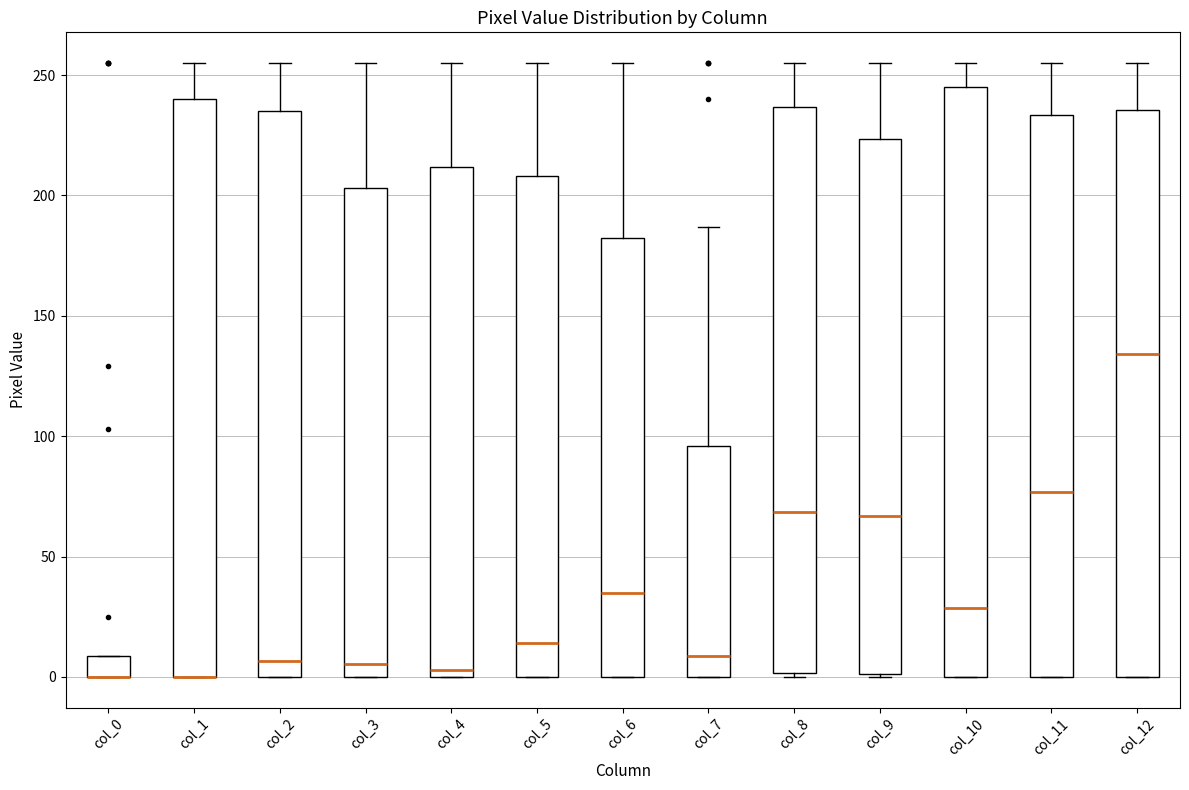

Where is the upper edge of the box for col_0 on the y-axis? The values are not printed on the chart, so give them approximately, as read against the axis.

10